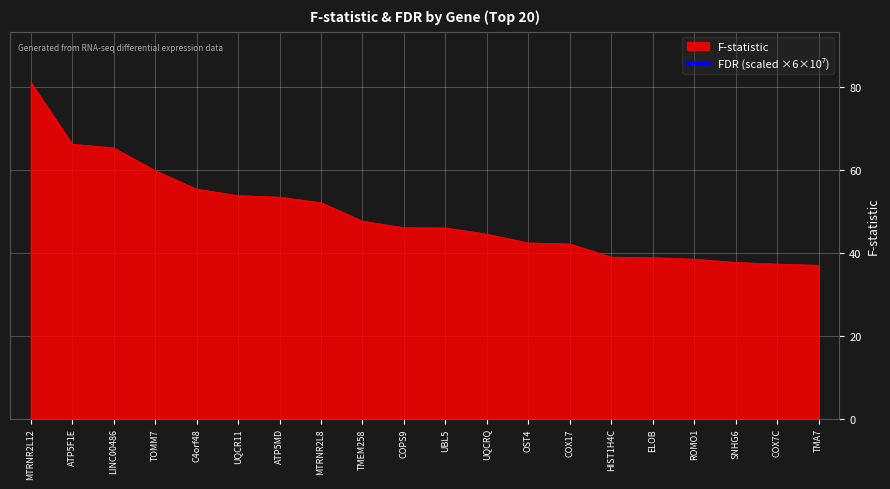

True or false: the data has more than 2 interior local peaks.

False